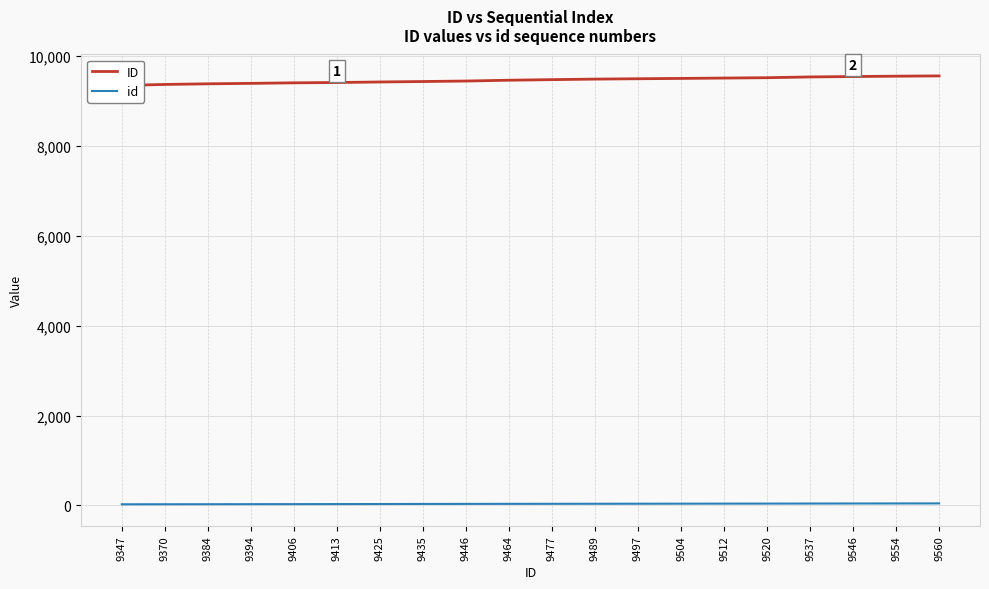

True or false: id has more than 2 interior local peaks.

False